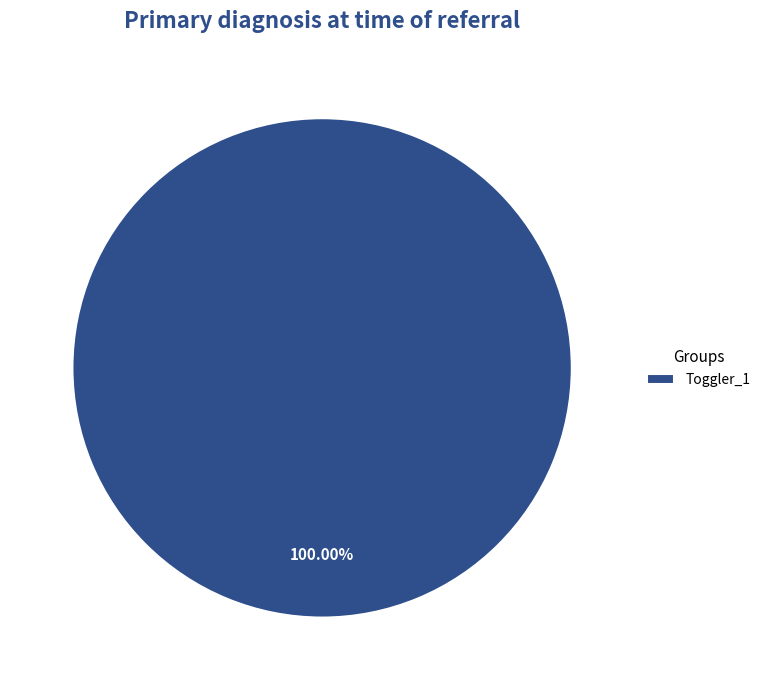

Rank the categories by value from highest to lowest.

Toggler_1